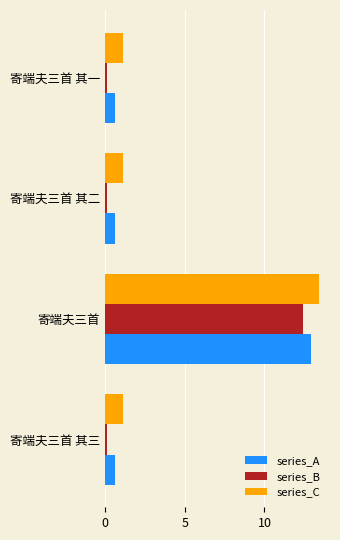

List the series in order of their overall mean, highest first.

series_C, series_A, series_B